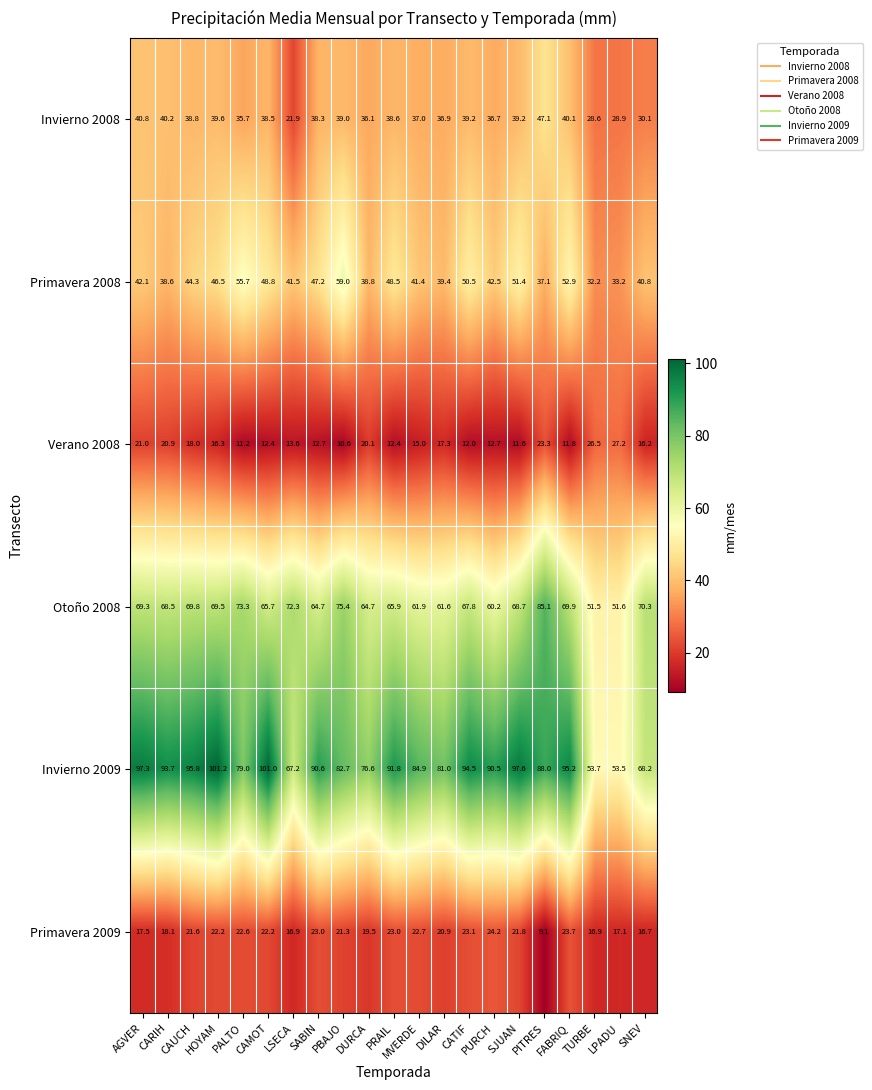

At which category is the sum across all series the highest?

HOYAM